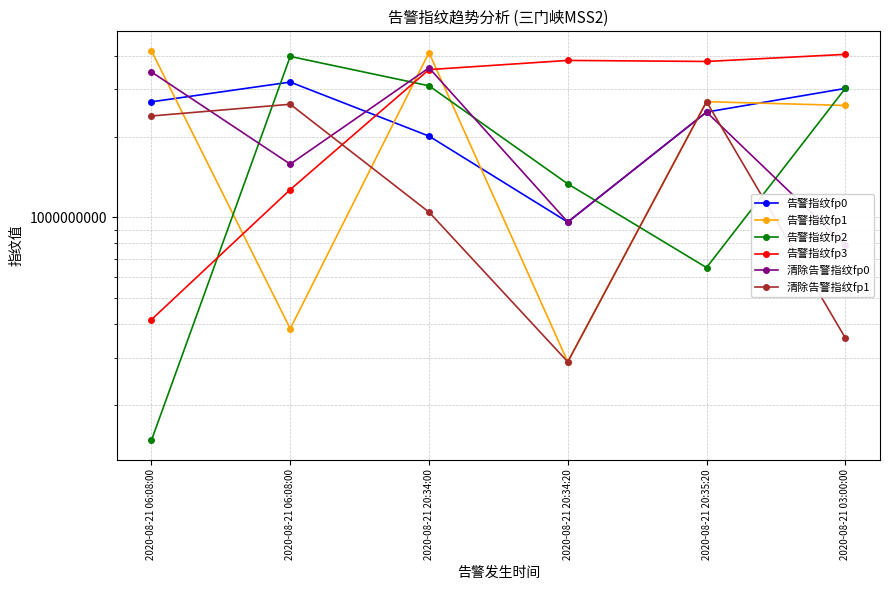

What is the label of the 6th point from the right?

2020-08-21 06:08:00